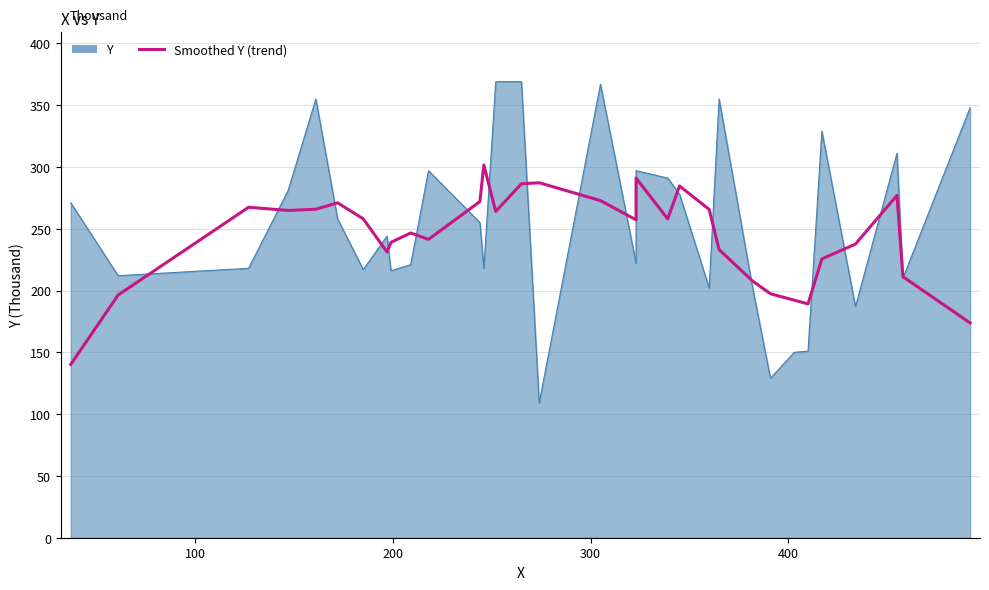

What is the sum of all values?

7807.0